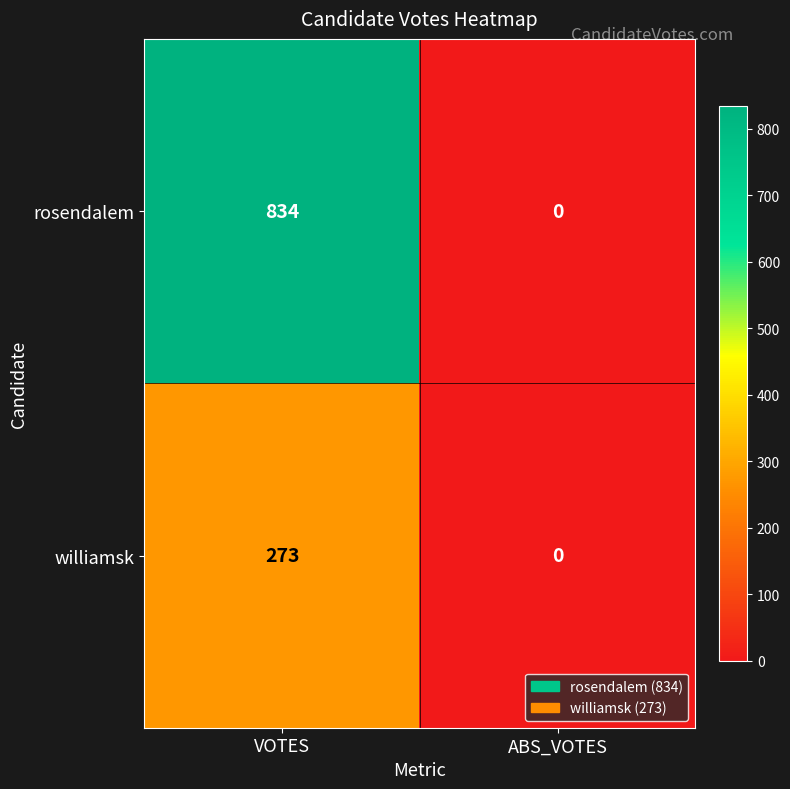

Is it true that williamsk equals 273 at VOTES?

True